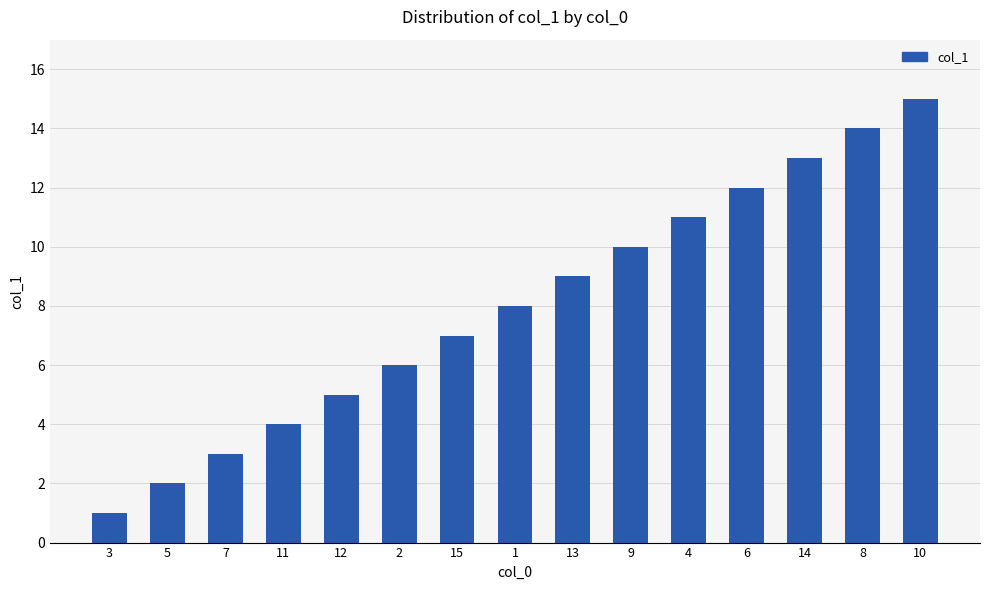

What is the value of the 1st bar from the left?

1